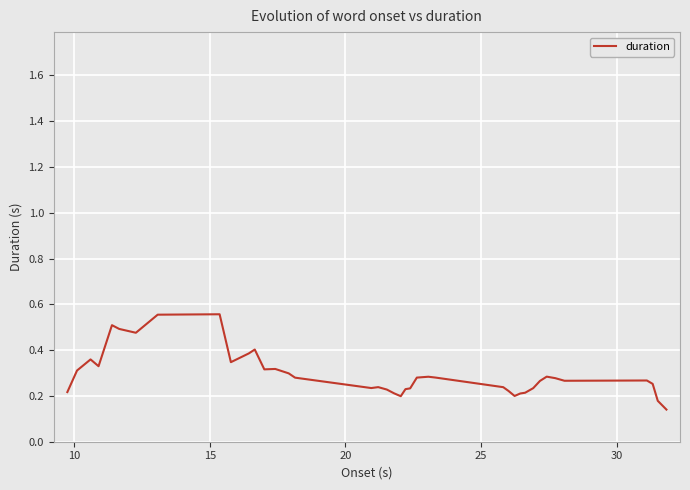

What is the value of the 25th point from the left?

0.3